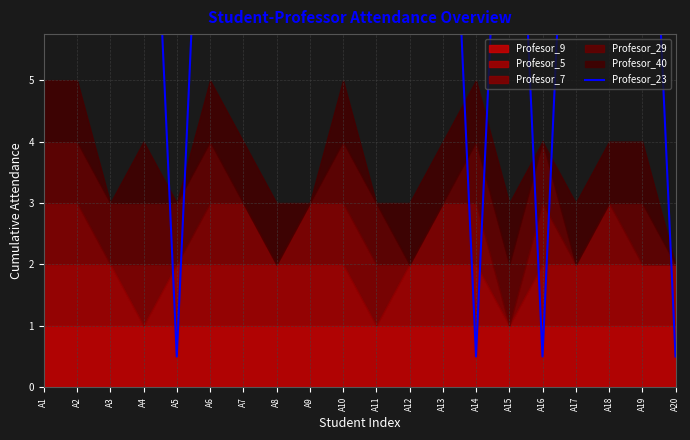

Read the value at A18.

12.5